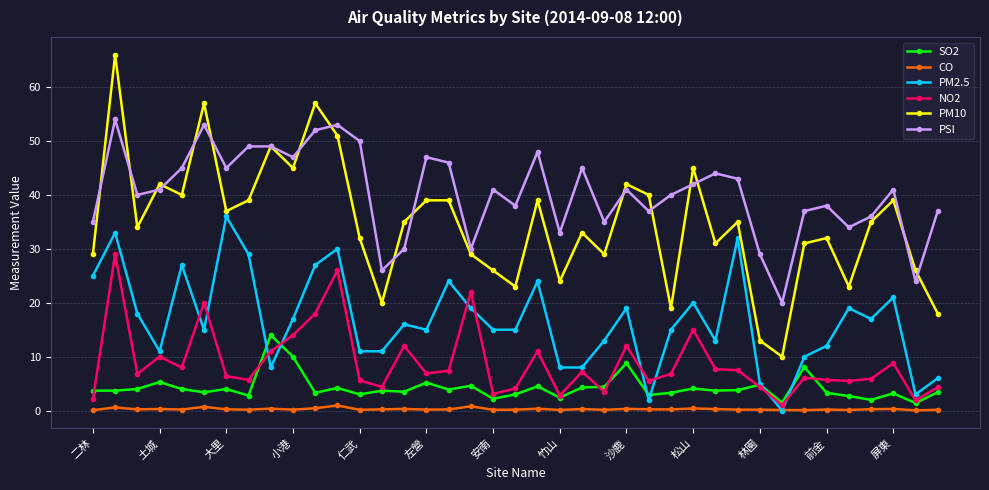

What is the greatest value displayed?

66.0